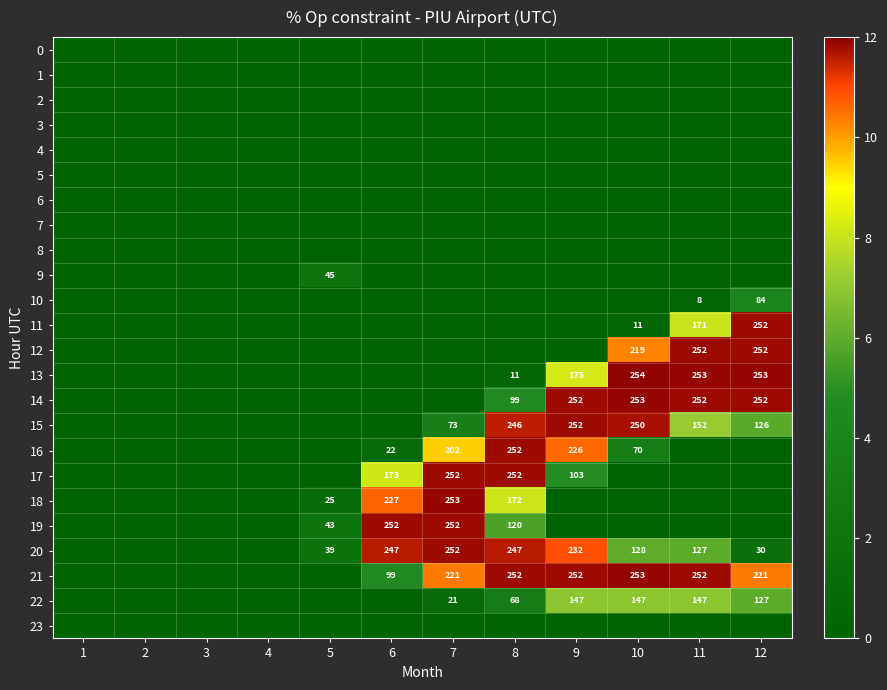

The 11 series shows 108 at 12. True or false?

False